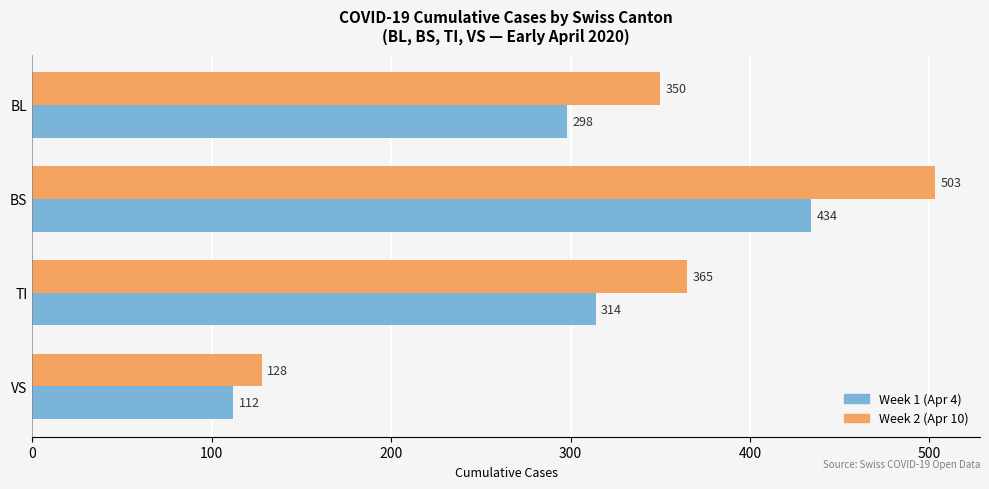

The Week 1 (Apr 4) series shows 298 at BL. True or false?

True